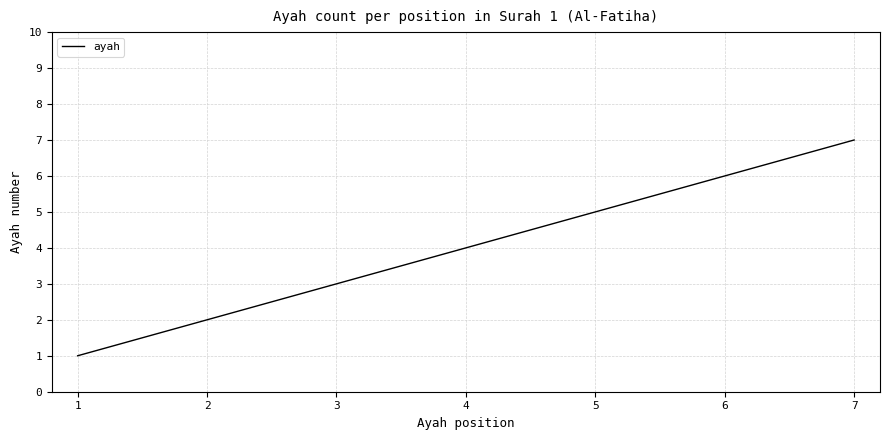

True or false: the data shows 4 at 4.

True